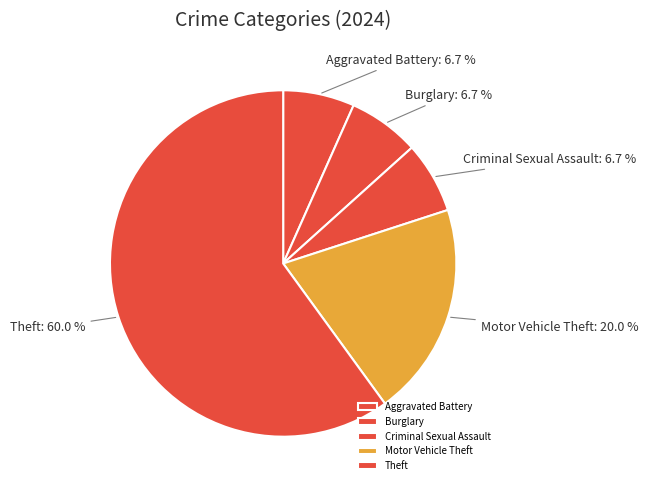

Count the number of slices in the pie.

5